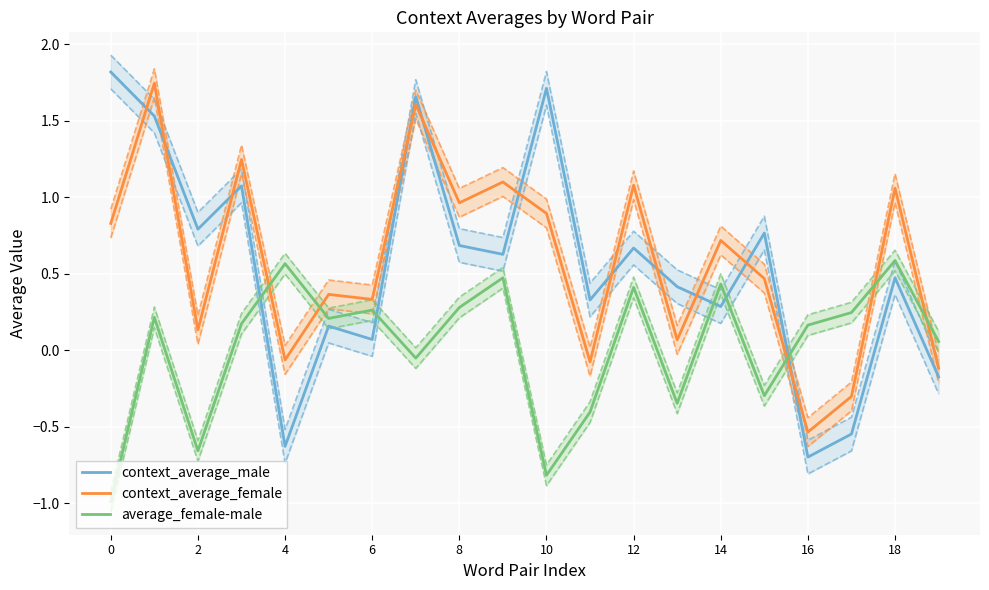

Which category has the lowest value in the context_average_female series?

16